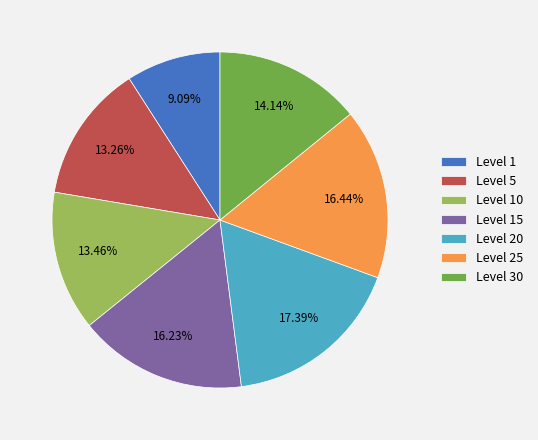

What is the ratio of the value at Level 1 to the value at Level 5?

0.7